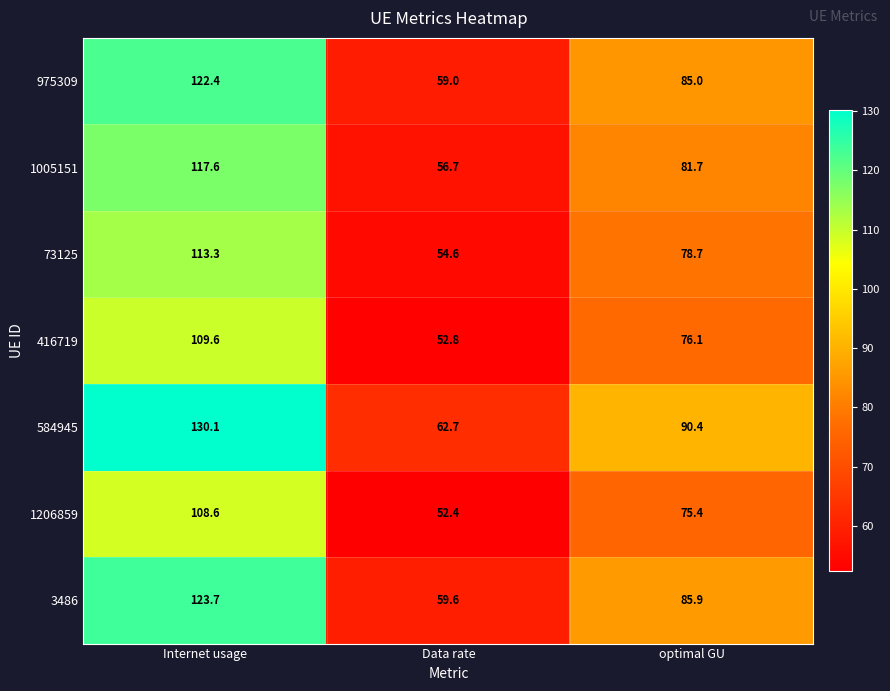

List the series in order of their peak value, lowest first.

1206859, 416719, 73125, 1005151, 975309, 3486, 584945